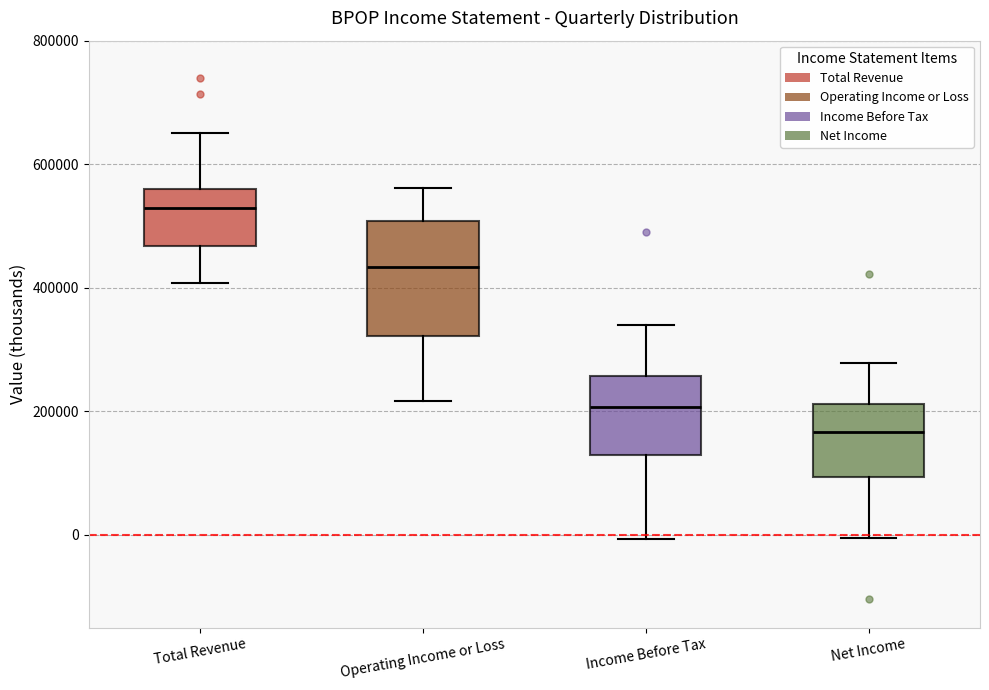

Where does the median line of the box for Operating Income or Loss sit on the y-axis? The values are not printed on the chart, so give them approximately, as read against the axis.

440000